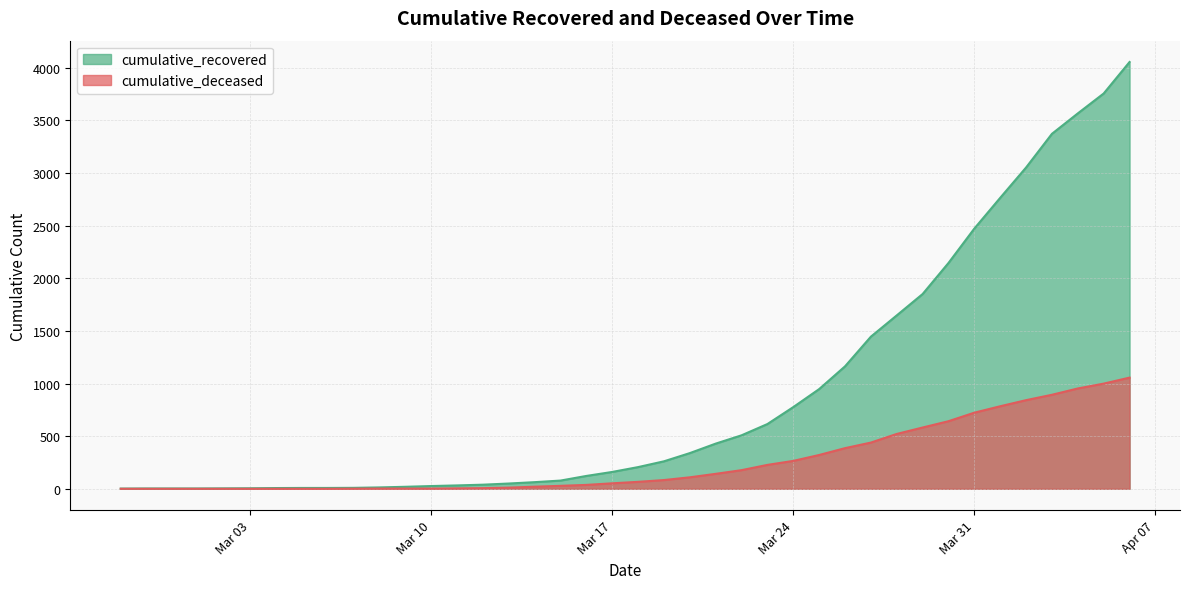

Which series changed the most between 2020-03-04 and 2020-04-01?

cumulative_recovered